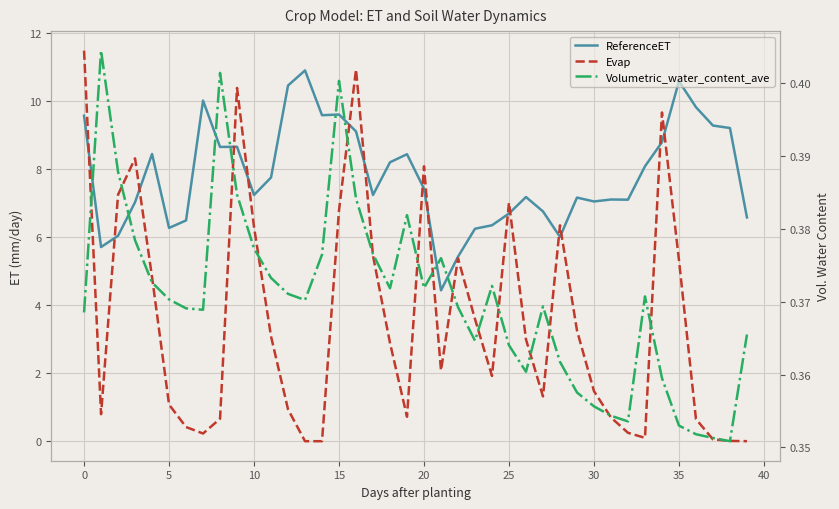

How many data points in ReferenceET are above 7?

28